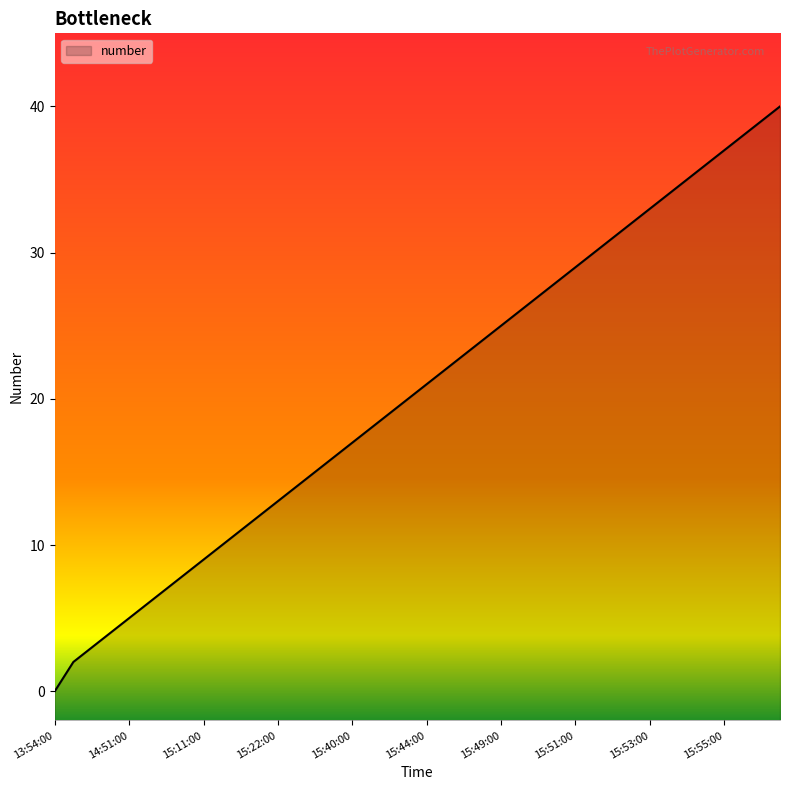

Which label corresponds to the smallest value in the chart?

13:54:00